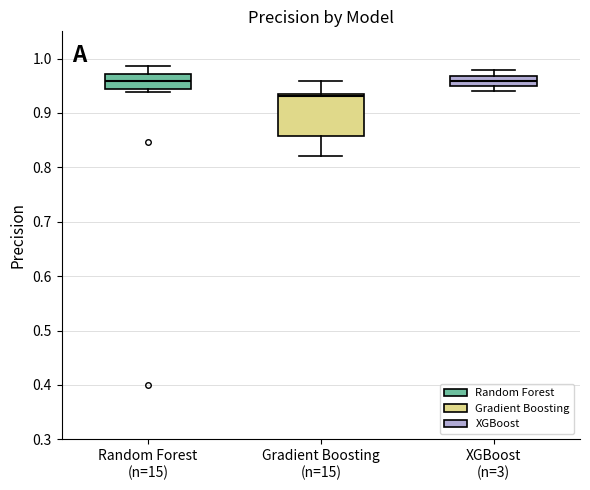

Which box's median line is the lowest?

Gradient Boosting (n=15)